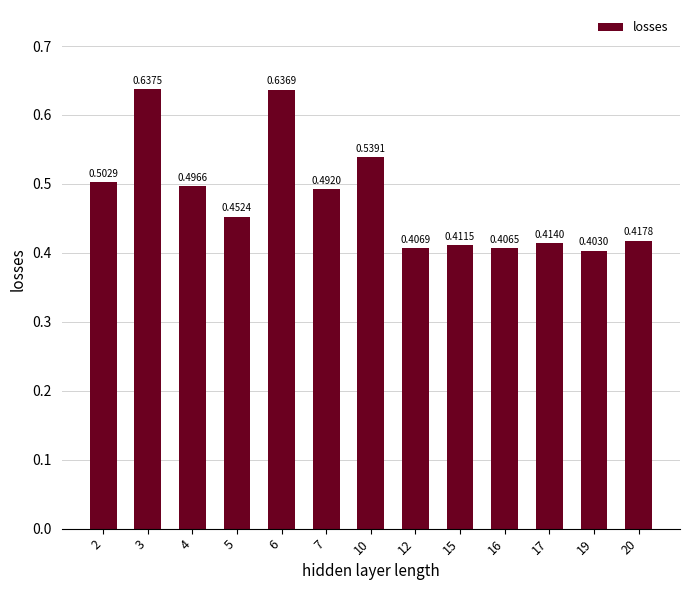

Between 12 and 17, which is larger?

17